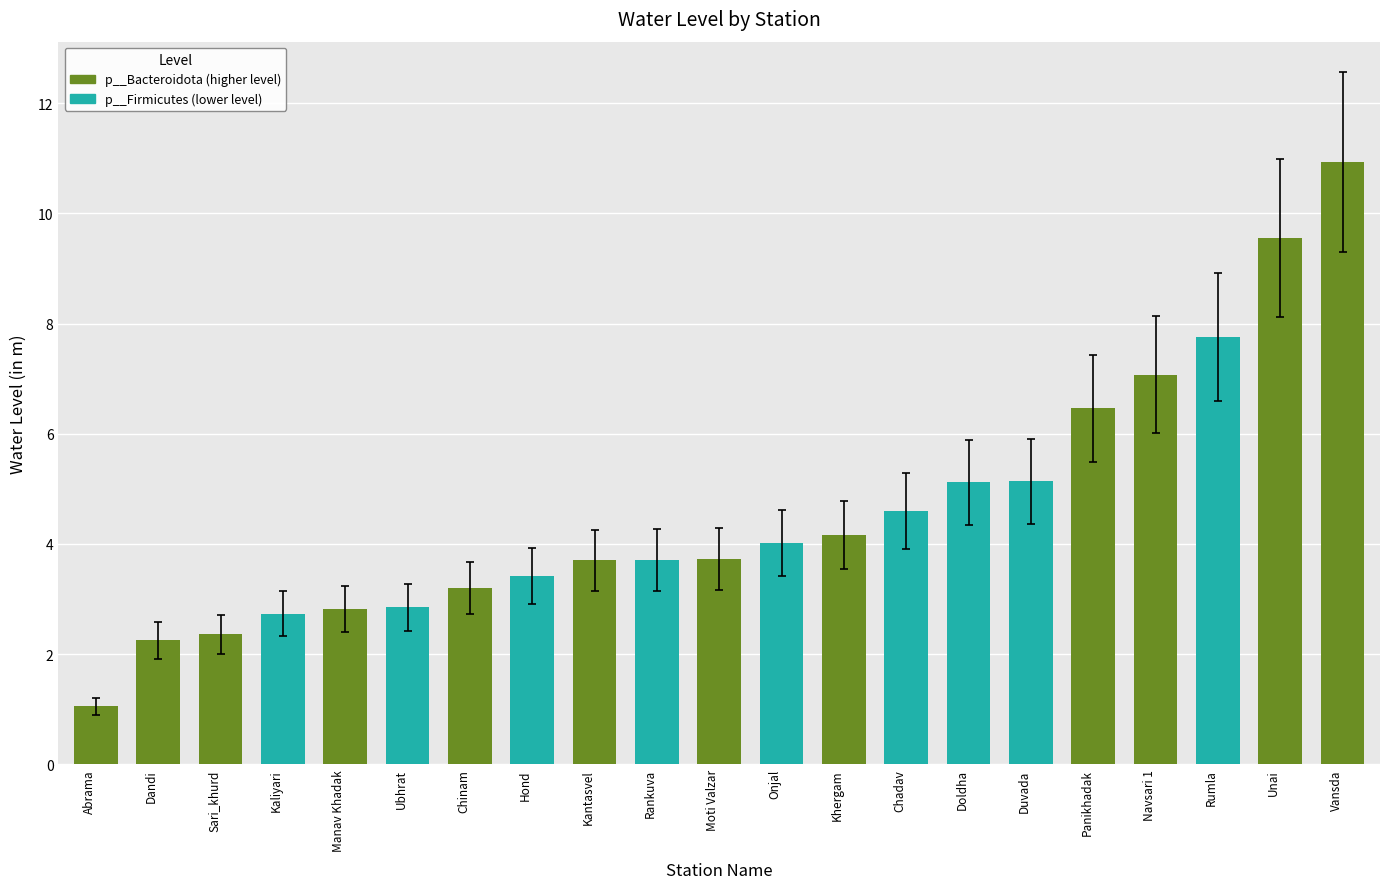

Where is the data nearest to the value 5?

Doldha